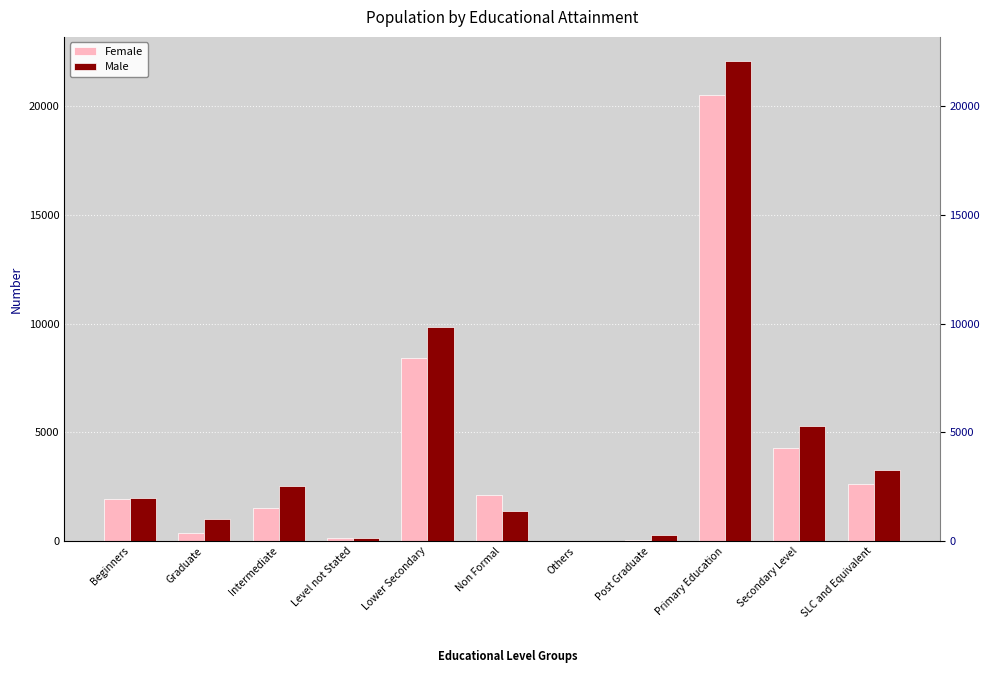

What is the total value across all series at Beginners?

3896